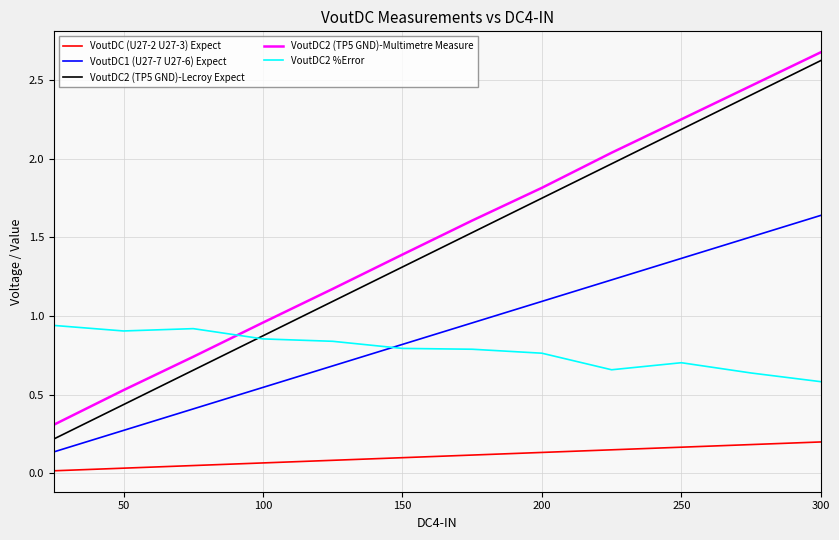

What is the maximum value shown in the chart?

2.7